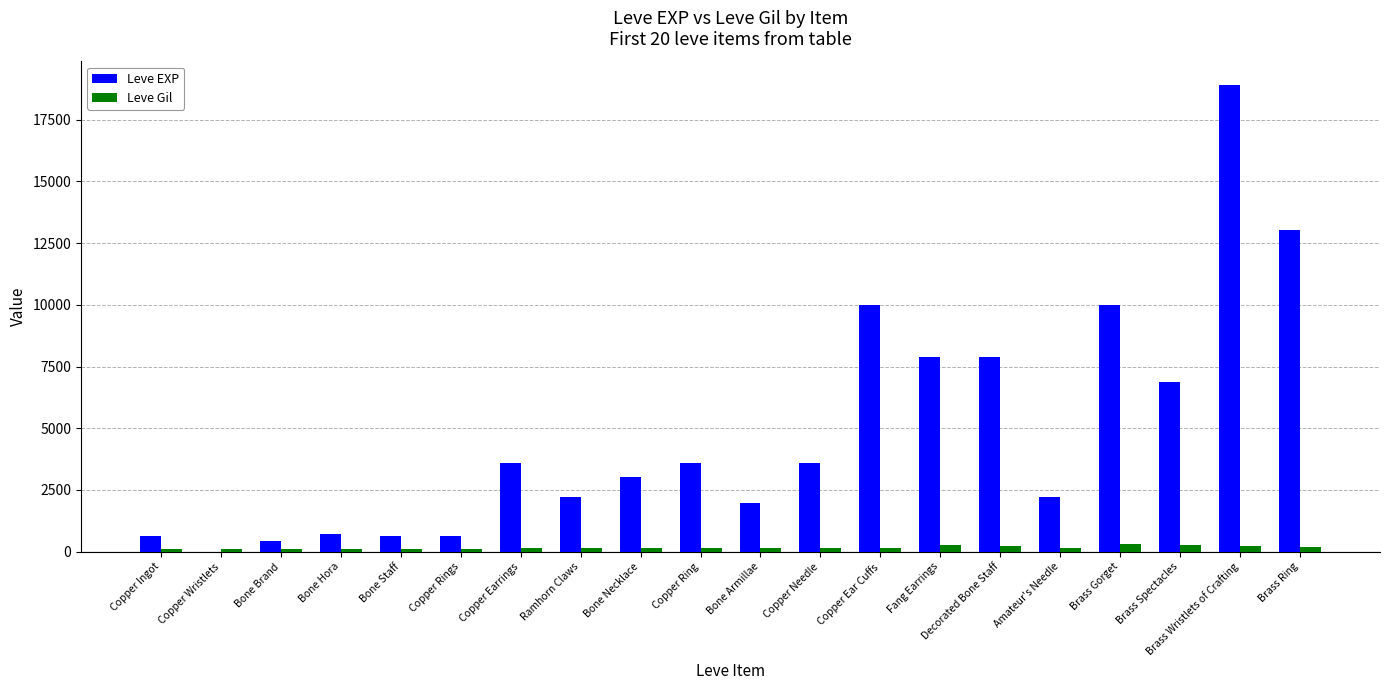

Is the value of Leve Gil at Decorated Bone Staff greater than the value of Leve EXP at Bone Hora?

No